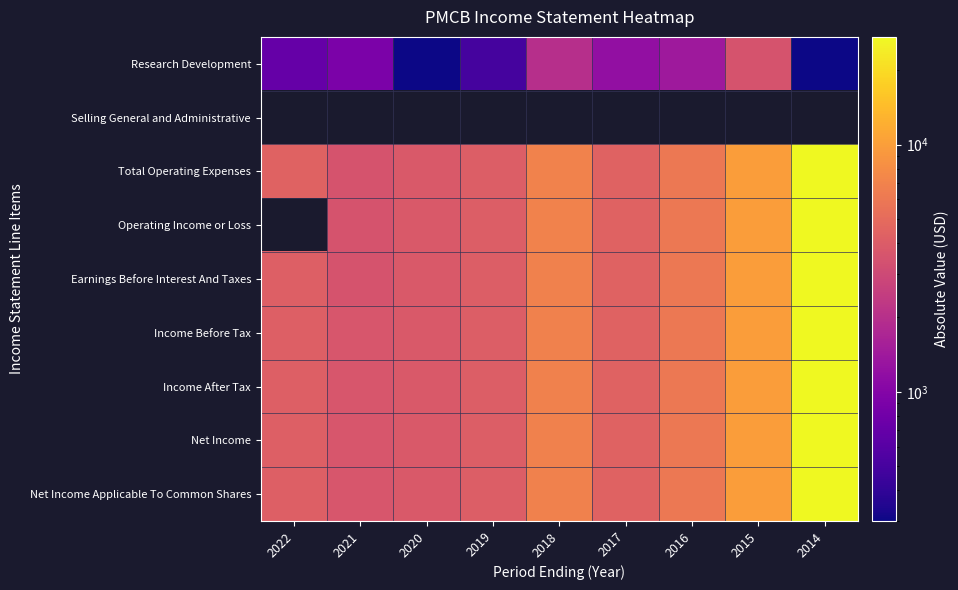

Is it true that Research Development equals 1400.0 at 2016?

True